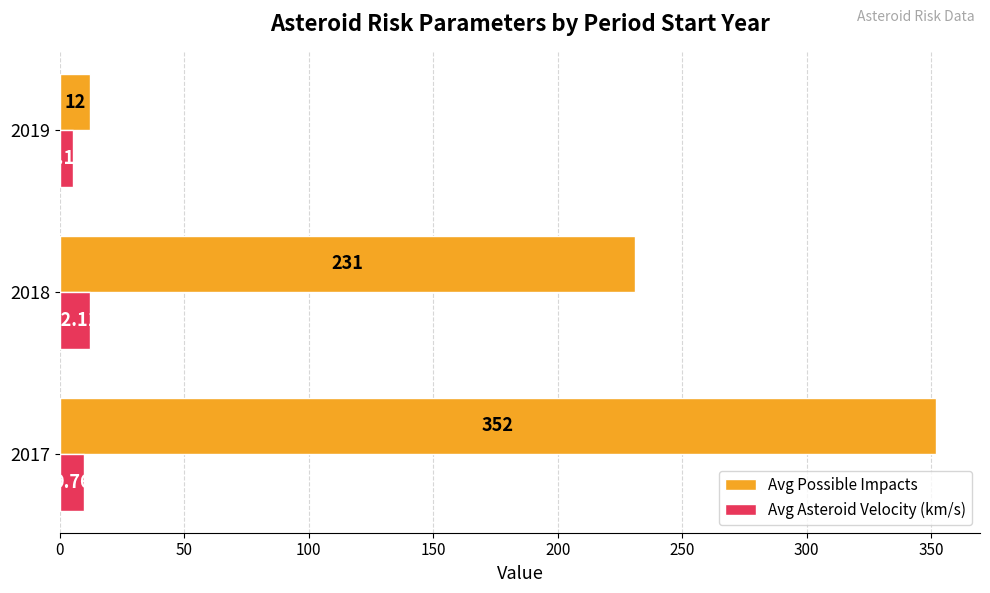

At which category is the sum across all series the highest?

2017